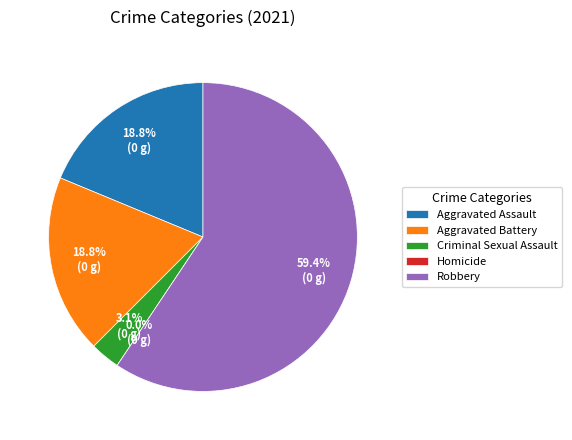

To the nearest percent, what is the combined percentage of Robbery and Aggravated Assault?

78%